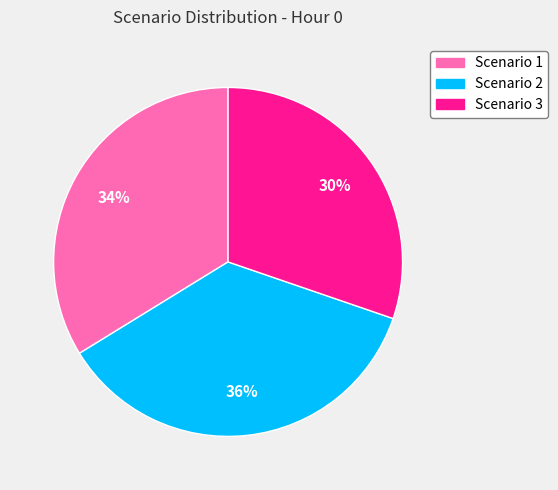

Approximately how many times larger is the value at Scenario 3 compared to Scenario 2?

0.8